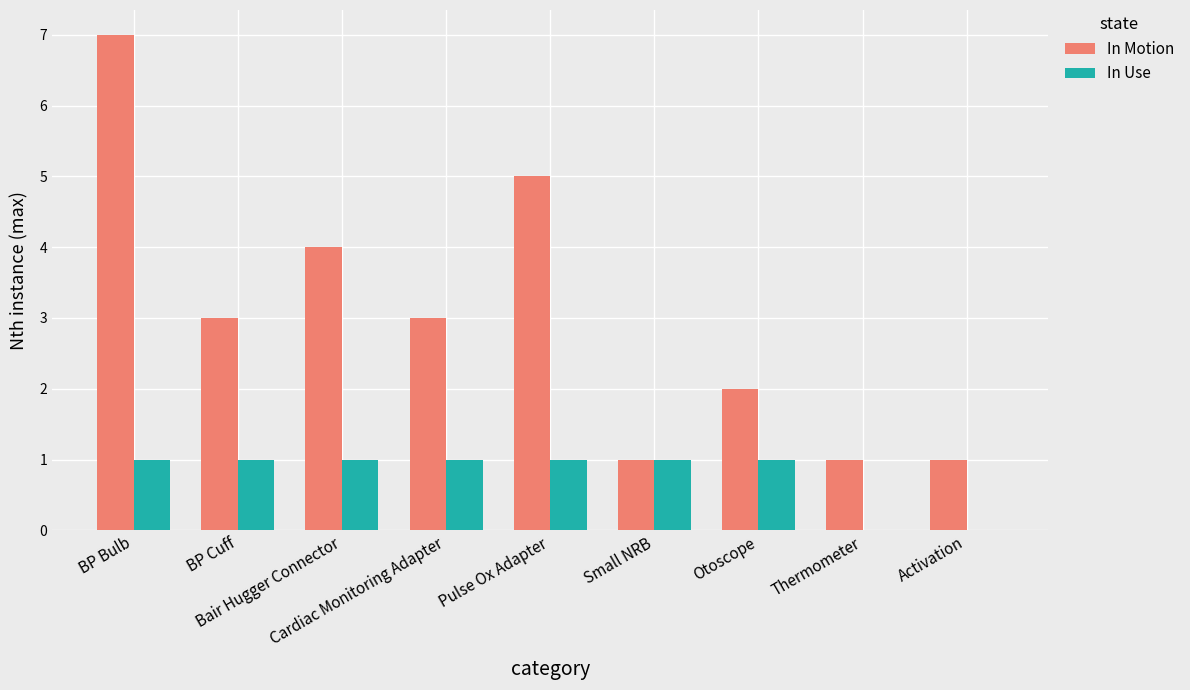

How many groups of bars are there?

9